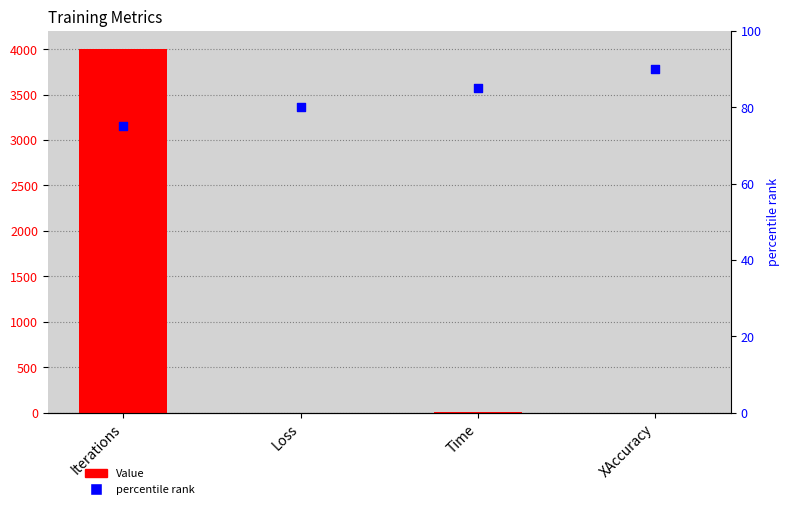

At how many categories does at least one series exceed 537?

1